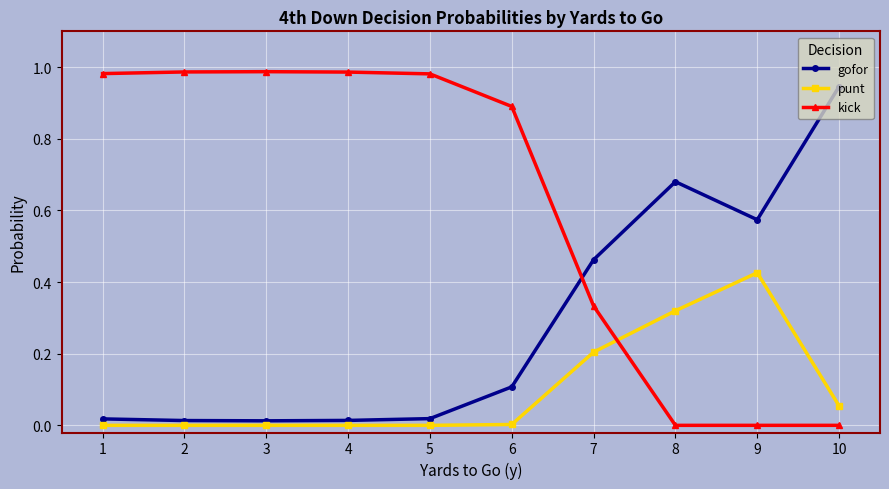

List the series in order of their overall mean, highest first.

kick, gofor, punt